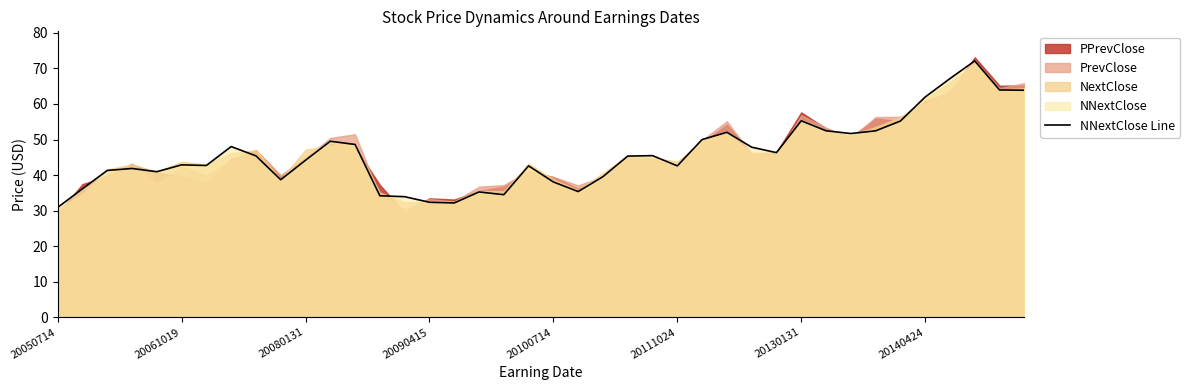

The NNextClose Line series shows 49.4 at 20050714. True or false?

False